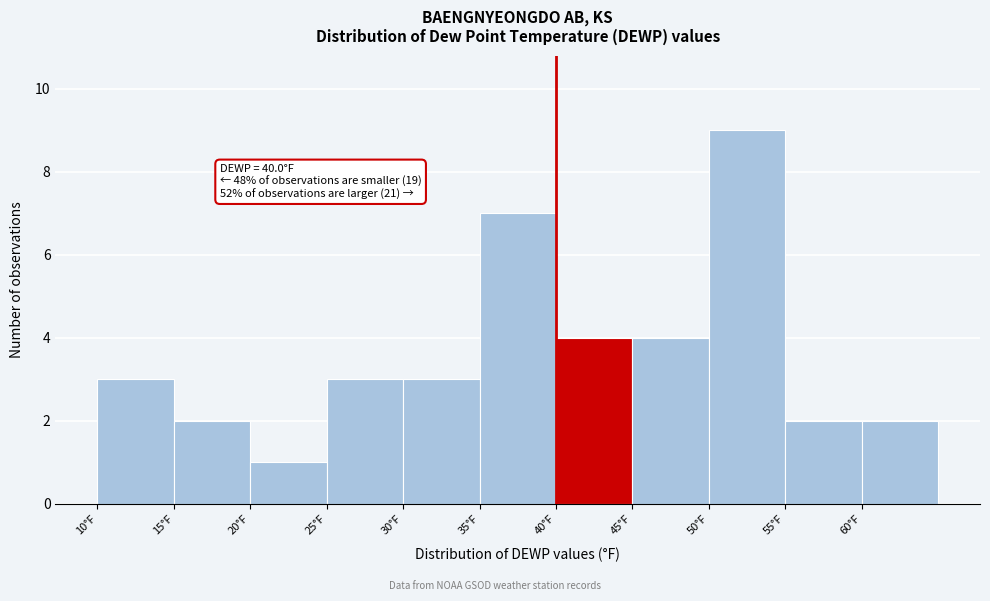

Over which range of the x-axis is the bar tallest?

50 to 55